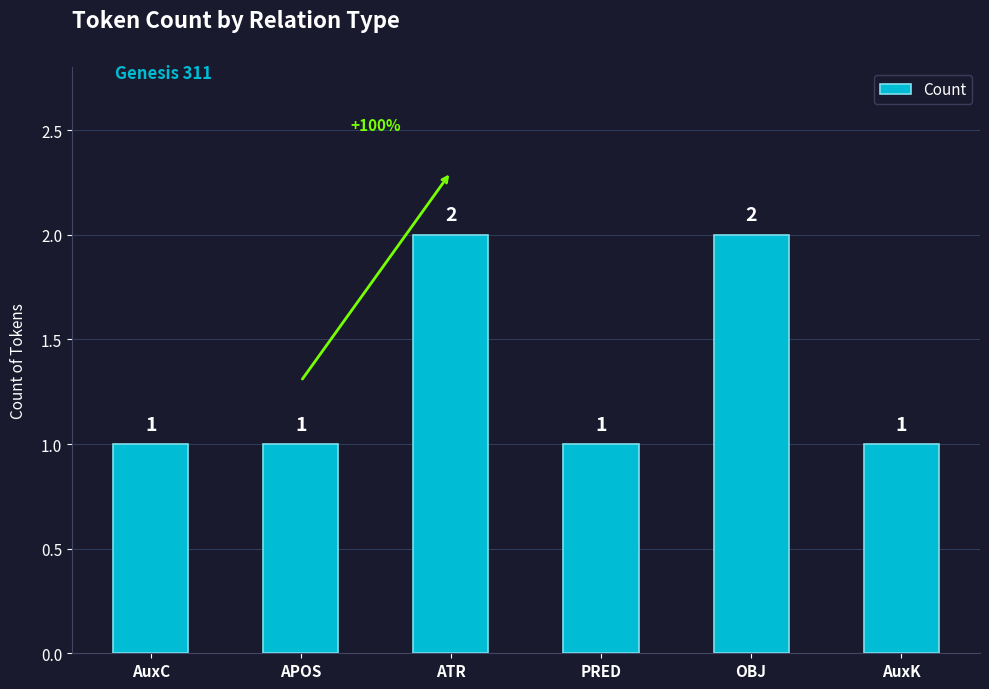

What is the label of the 3rd bar from the right?

PRED